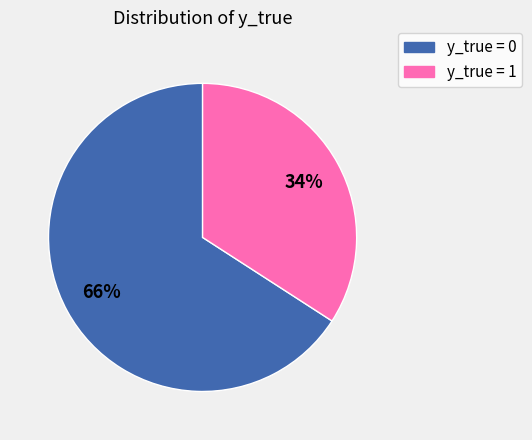

The y_true = 0 slice represents 73% of the pie. True or false?

False